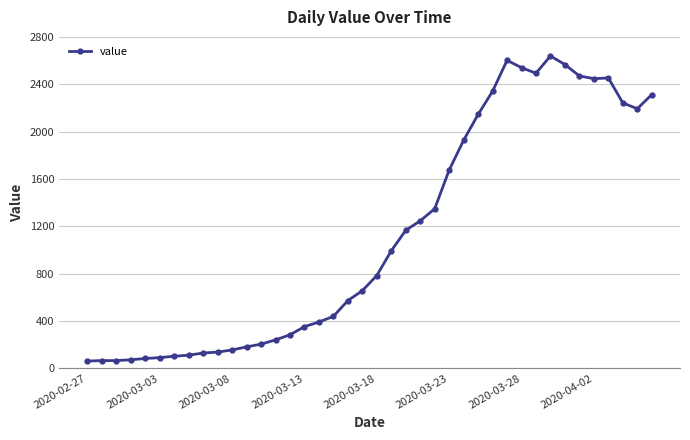

What is the value of the 17th point from the left?

391